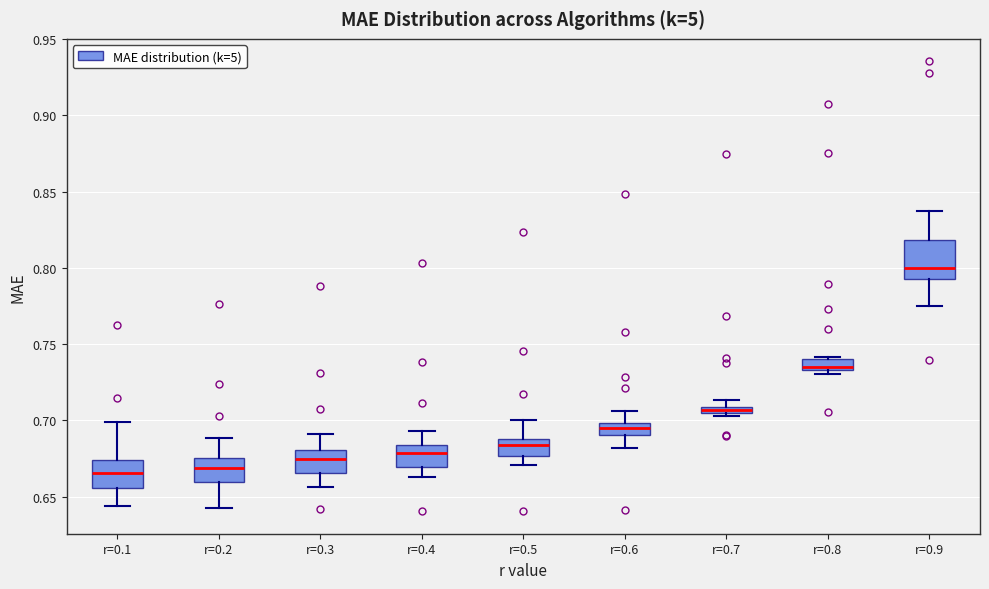

Where is the upper edge of the box for r=0.5 on the y-axis? The values are not printed on the chart, so give them approximately, as read against the axis.

0.690